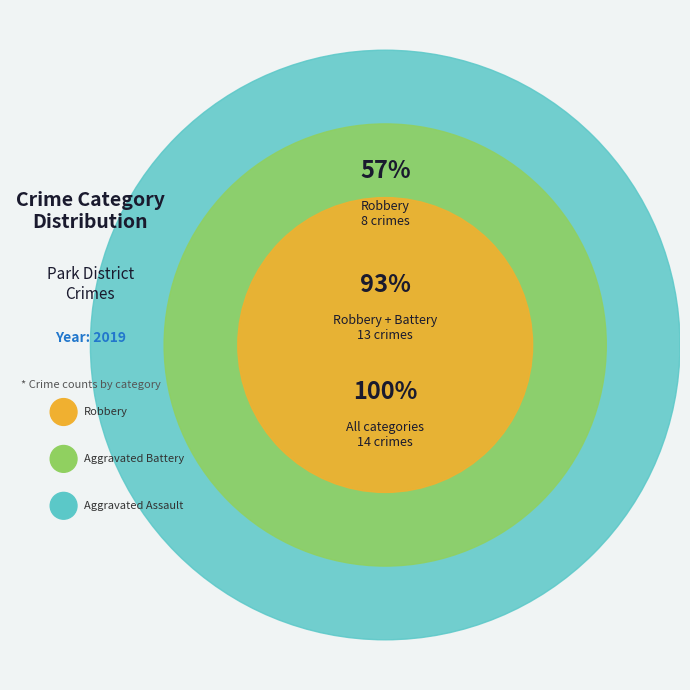

Combined, what portion of the pie is Aggravated Assault and Aggravated Battery?

42.9%